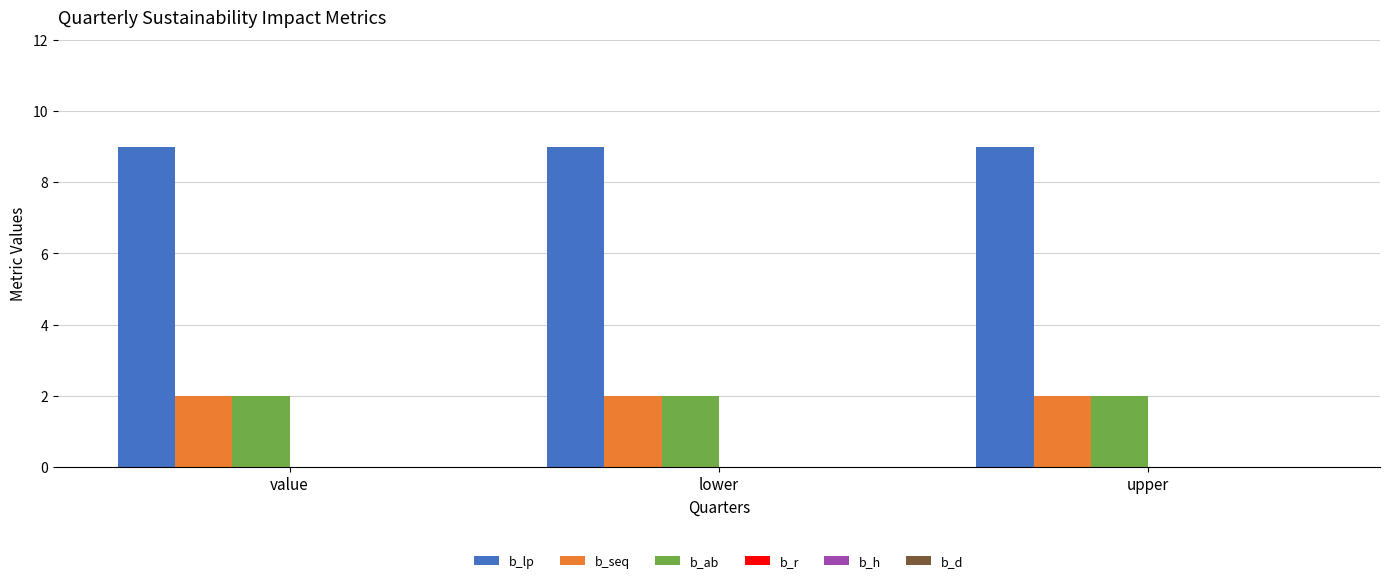

What is the spread (max minus min) of values at upper?

7